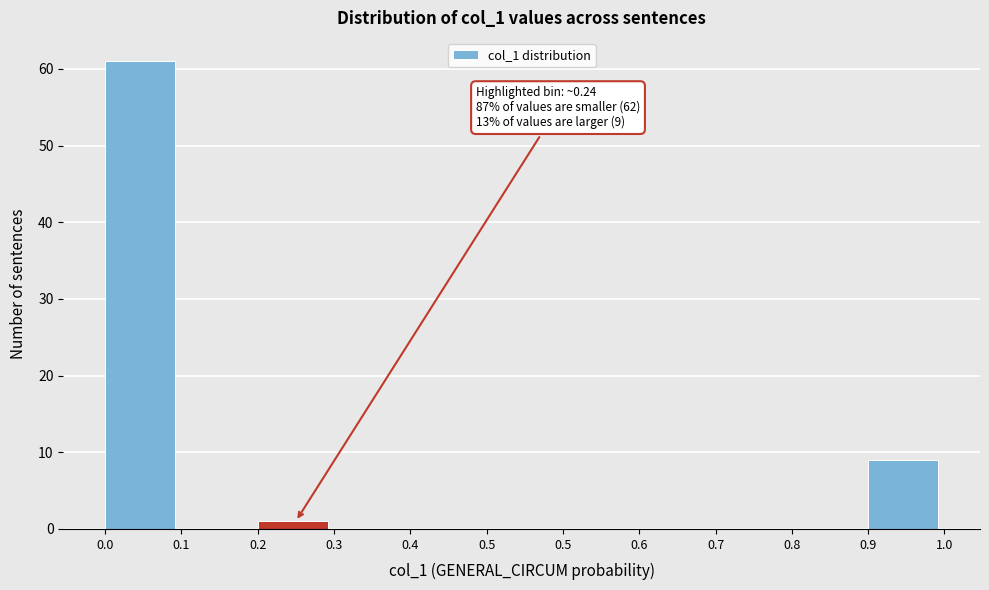

Count the number of categories in the chart.

11